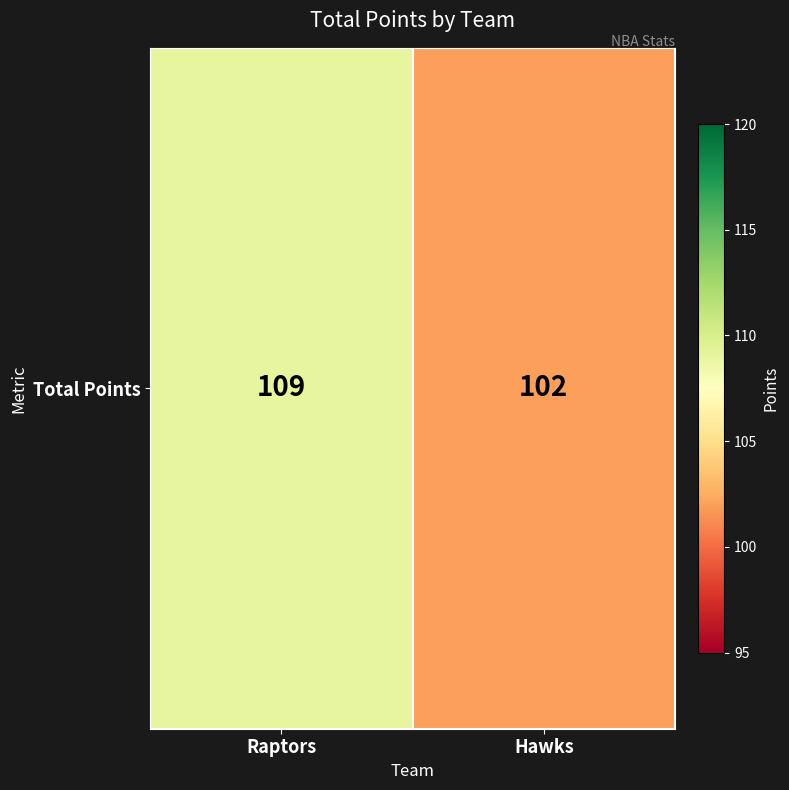

What is the change in value from Raptors to Hawks?

-7